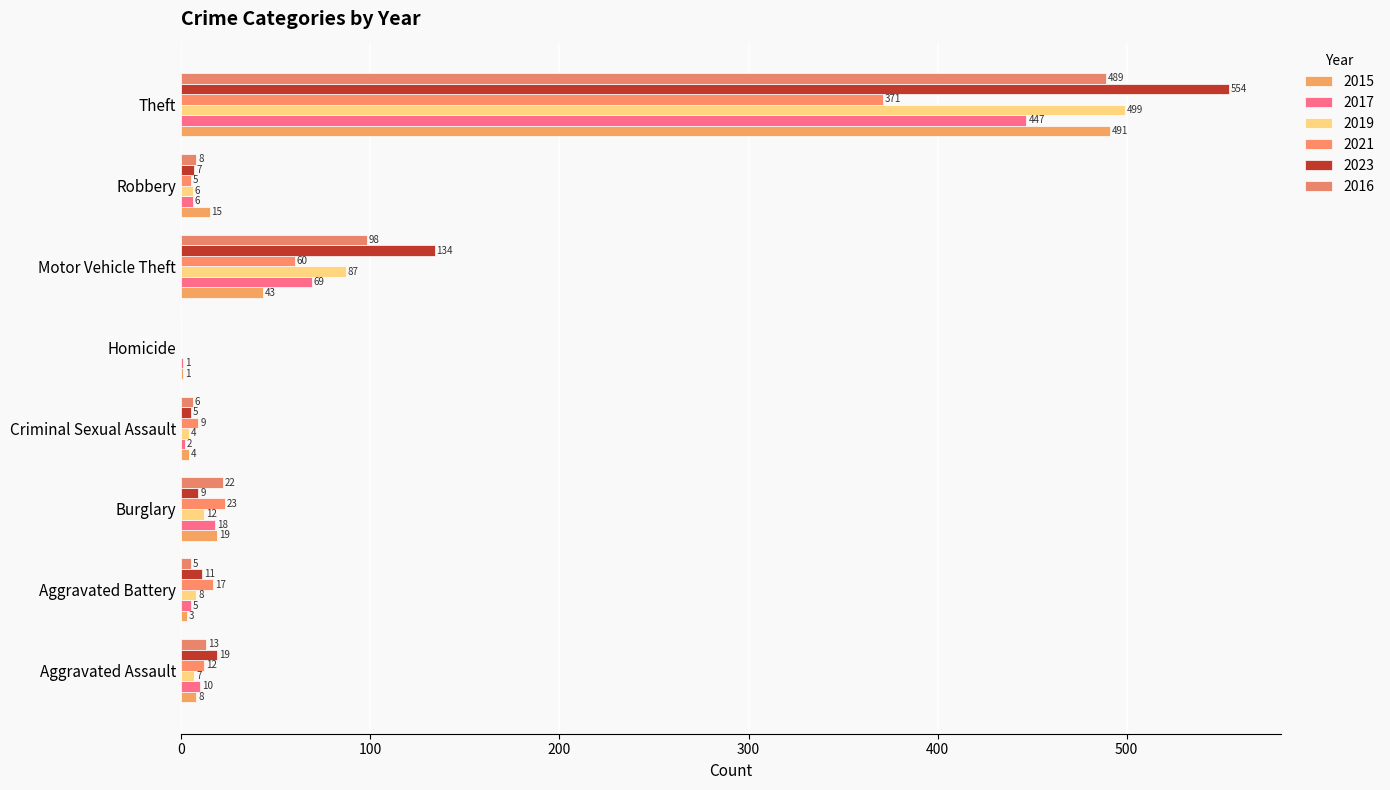

Which series has the widest spread of values?

2023